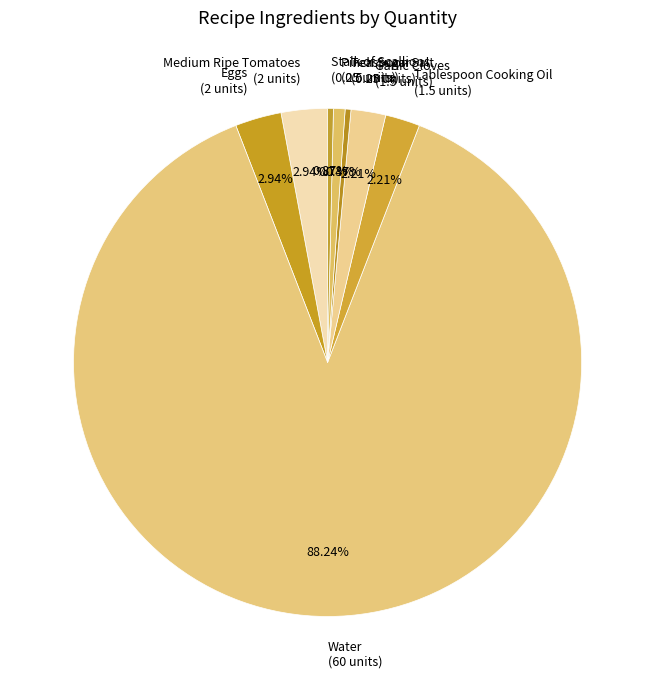

To the nearest percent, what percentage of the pie is Eggs?

3%